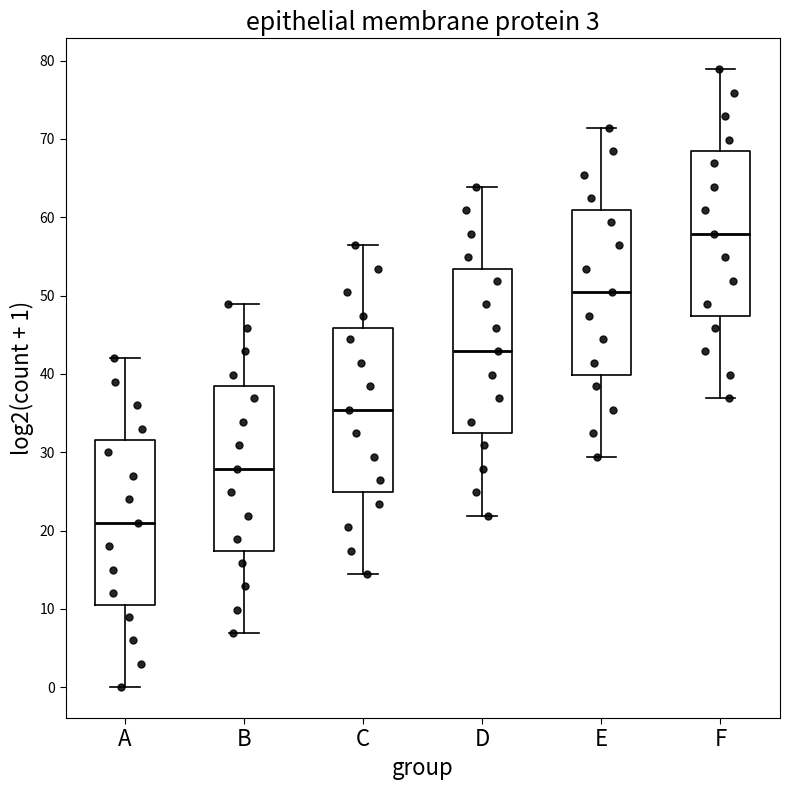

Where is the upper edge of the box for A on the y-axis? The values are not printed on the chart, so give them approximately, as read against the axis.

32